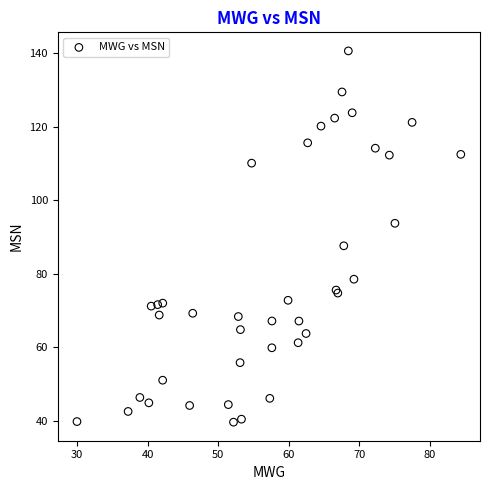

What Y value in the scatter plot is closest to 90?

87.6